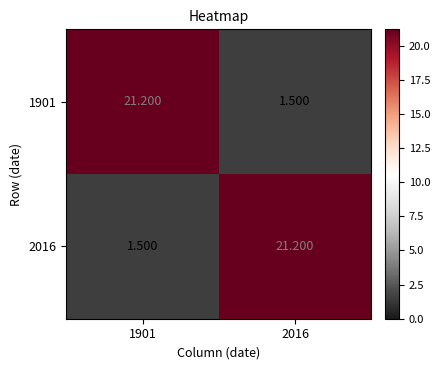

Is the value of 2016 at 2016 greater than the value of 1901 at 2016?

Yes